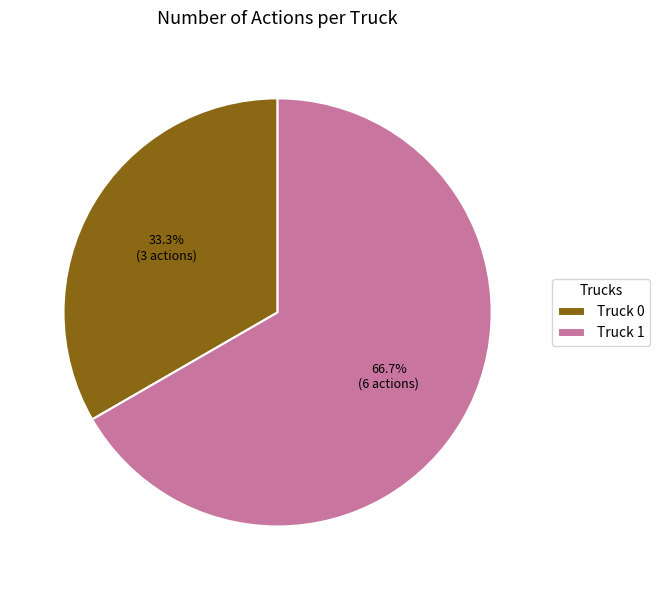

To the nearest percent, what is the combined percentage of Truck 0 and Truck 1?

100%